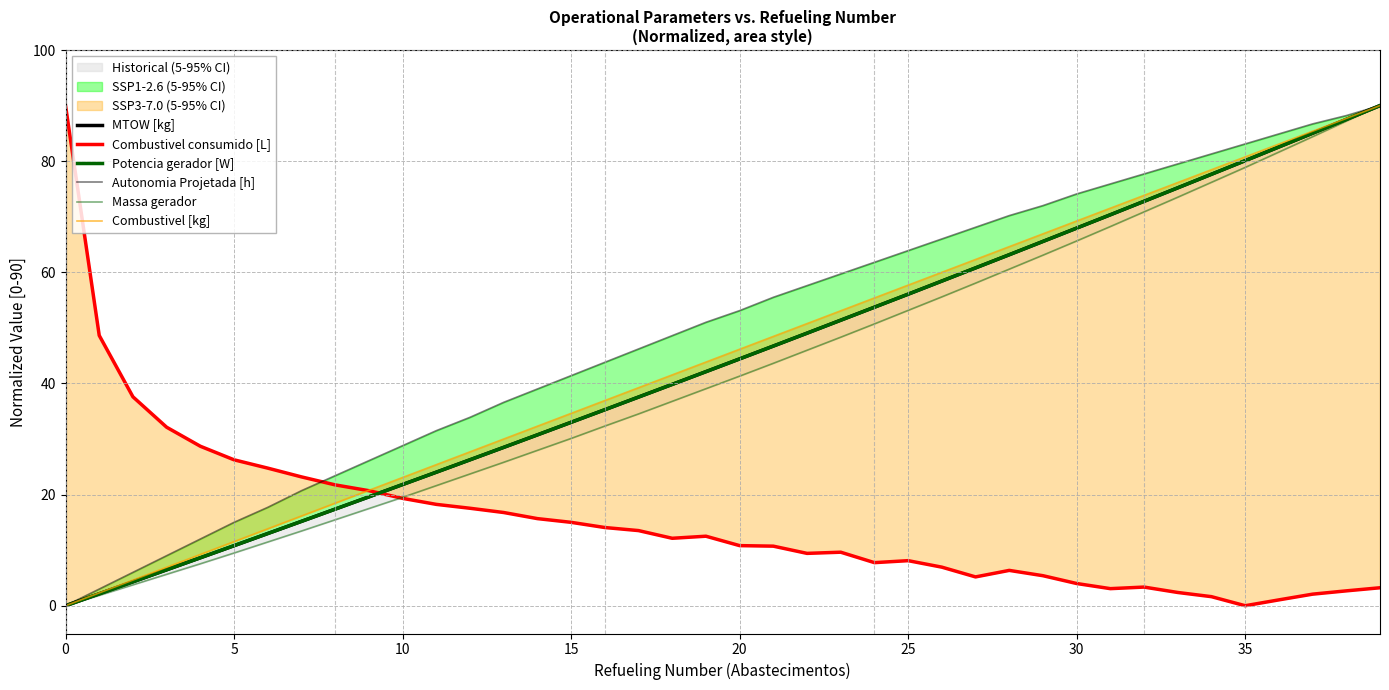

Between 25 and 27, which series saw the biggest shift?

Autonomia Projetada [h]